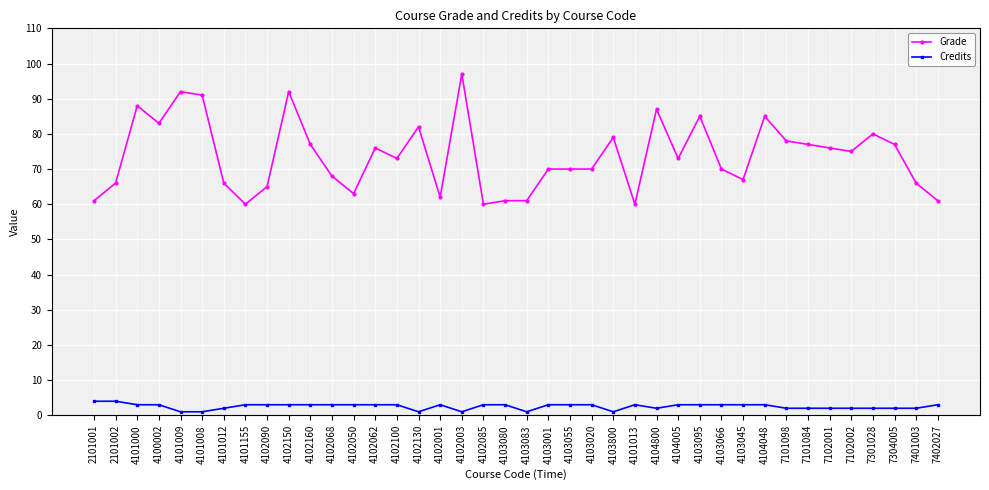

Rank the series by their maximum value, from lowest to highest.

Credits, Grade